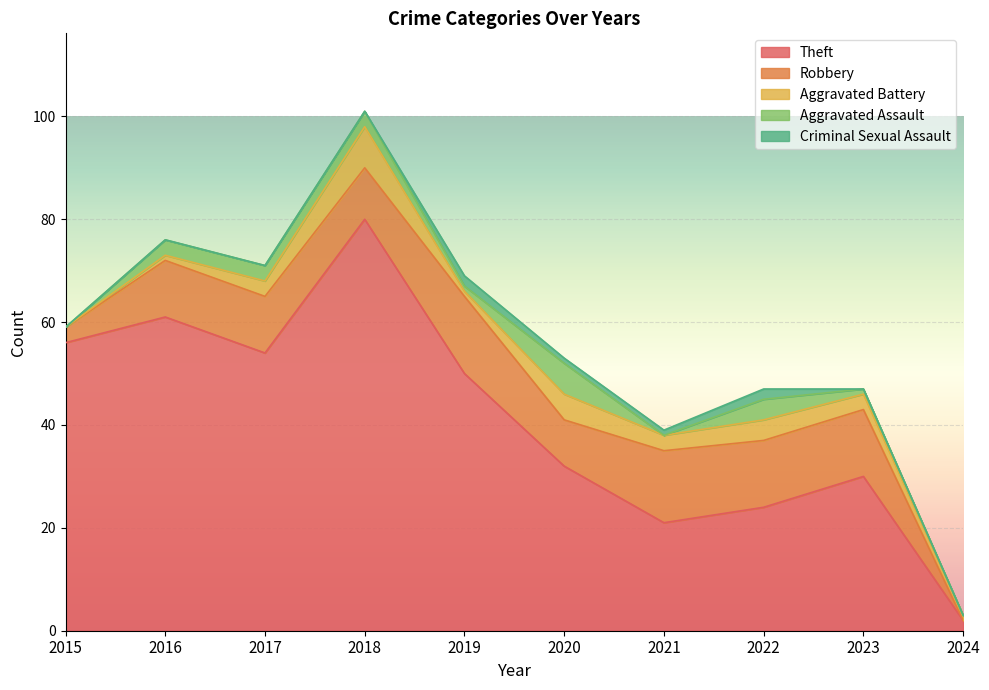

What is the total value across all series at 2018?

101